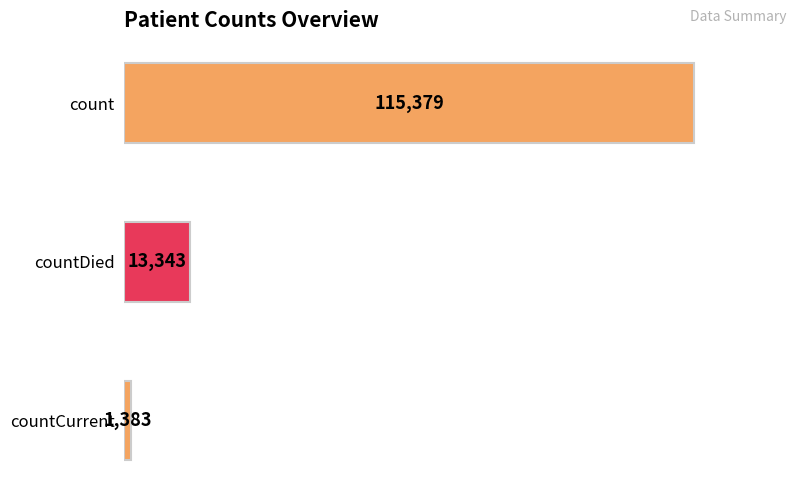

Reading top to bottom, transcribe all the data shown in this chart.

count=115379	countDied=13343	countCurrent=1383